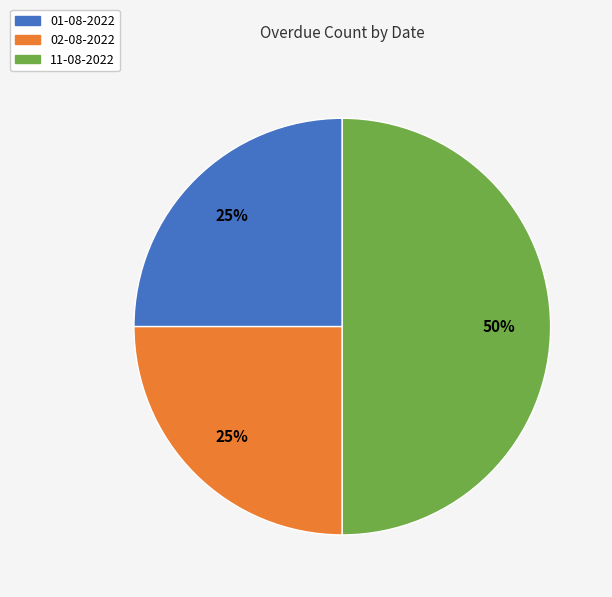

To the nearest percent, what is the average slice percentage?

33%